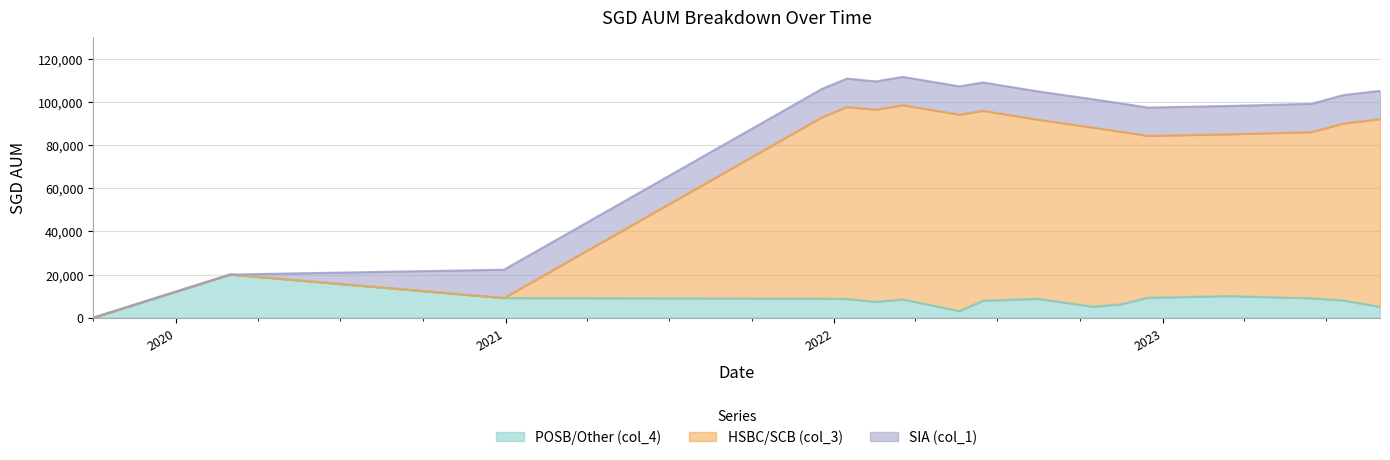

Which series changed the most between 2022-02-16 and 2022-06-15?

POSB/Other (col_4)